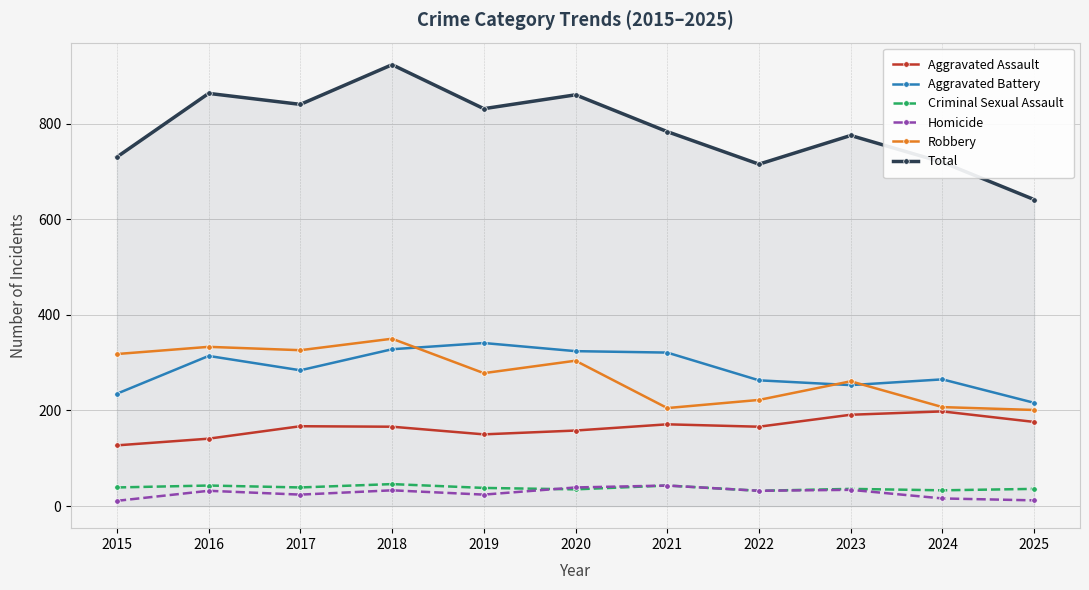

What is the lowest value of the Criminal Sexual Assault series?

32